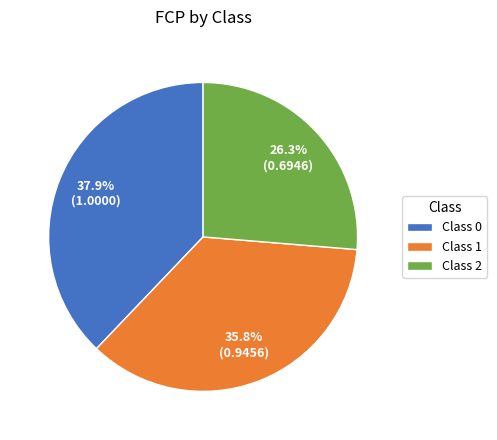

Which category has the smallest portion of the pie?

Class 2